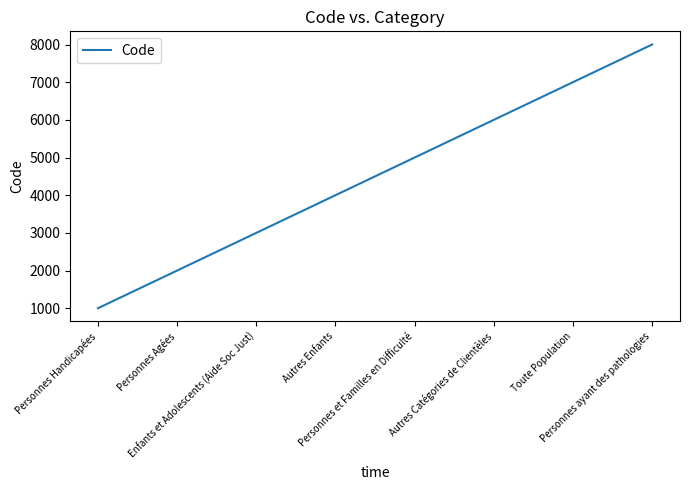

How many categories are shown in the chart?

8